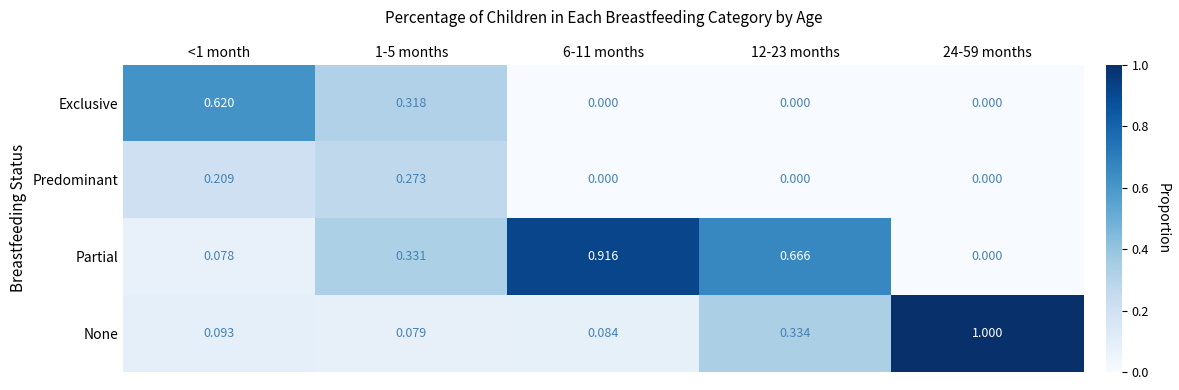

Between <1 month and 1-5 months, which series saw the biggest shift?

Exclusive